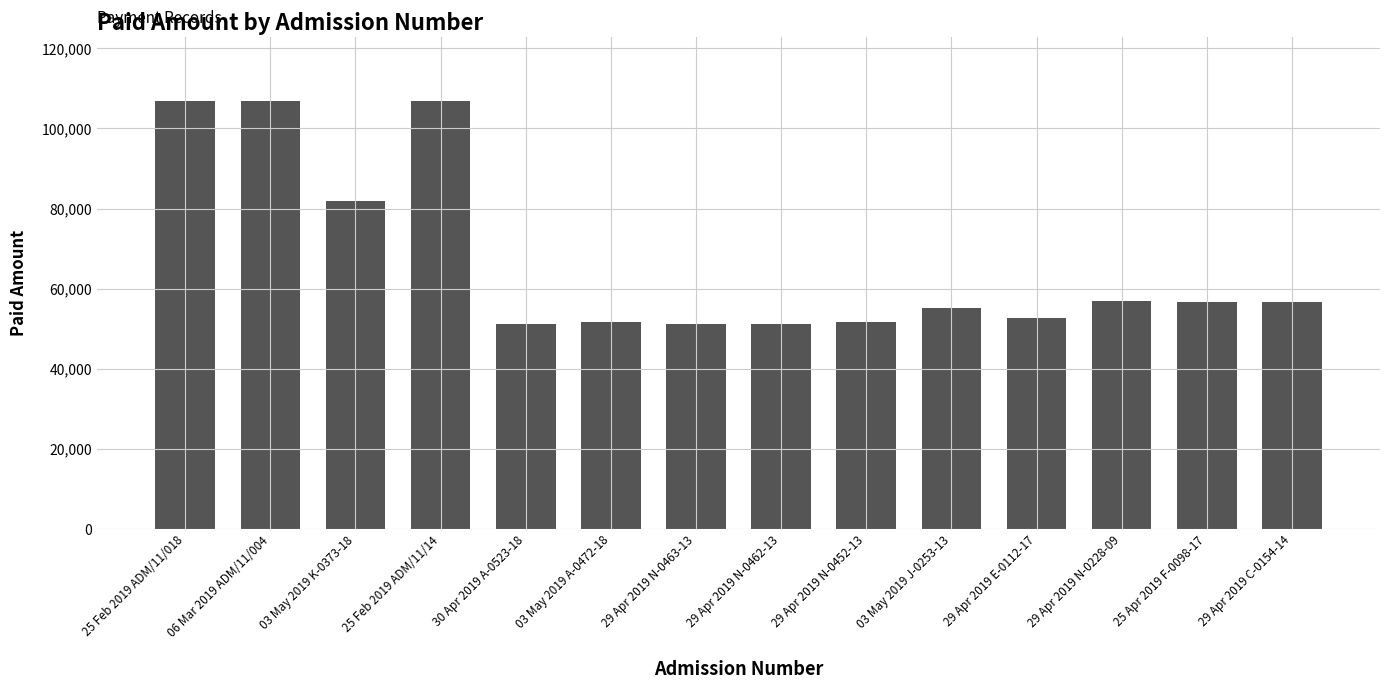

At which label is the value closest to 79055?

03 May 2019 K-0373-18